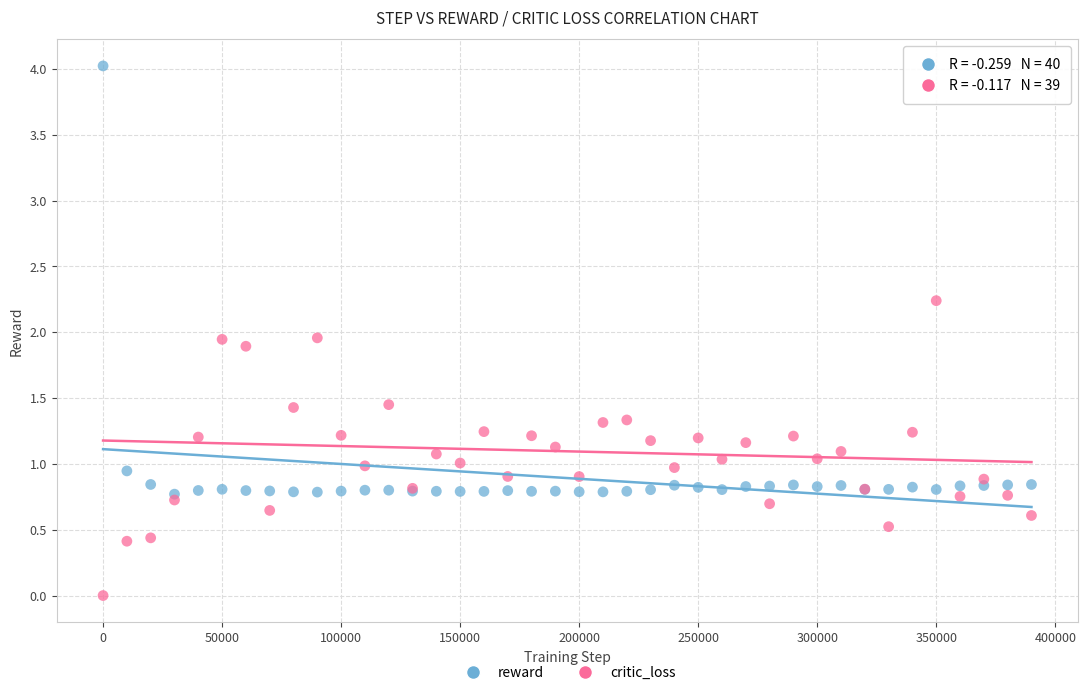

Which series contains the highest Y value?

reward